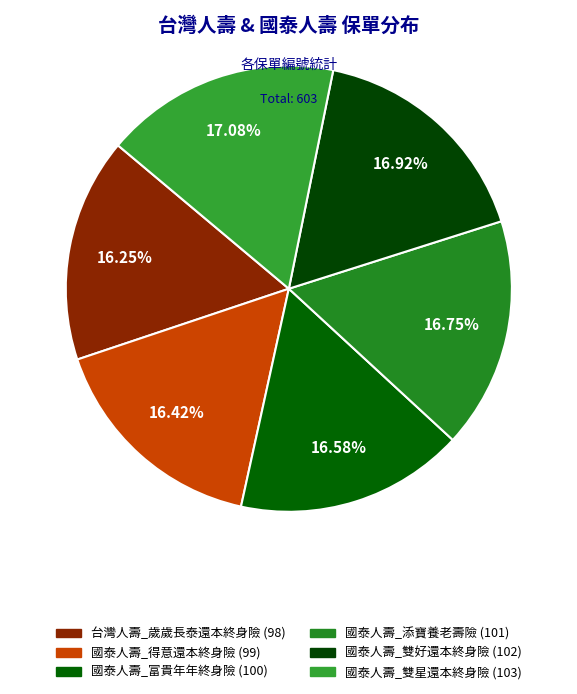

Is there a majority slice in this chart?

No